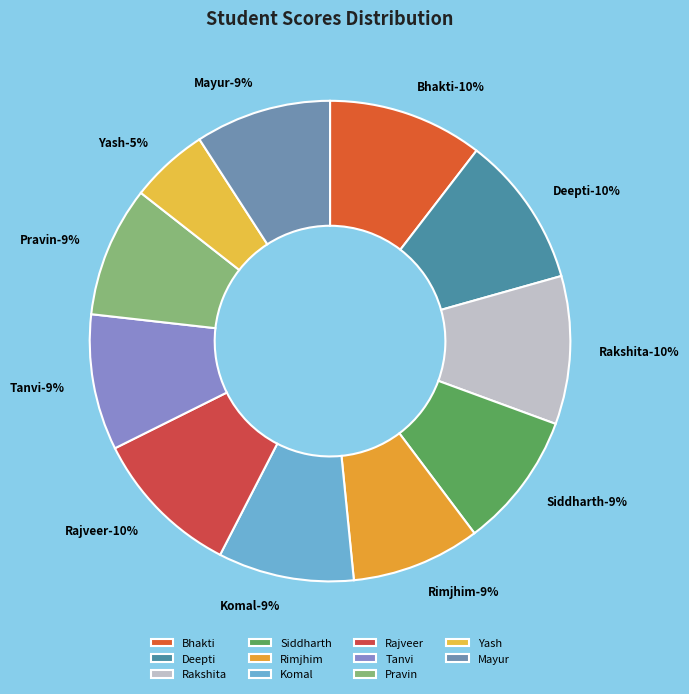

To the nearest percent, what portion does Siddharth represent?

9%